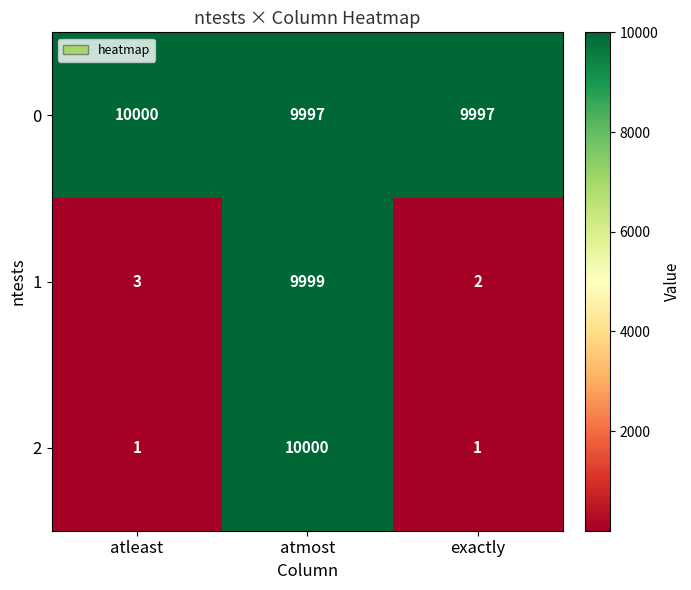

What is the maximum value for 0?

10000